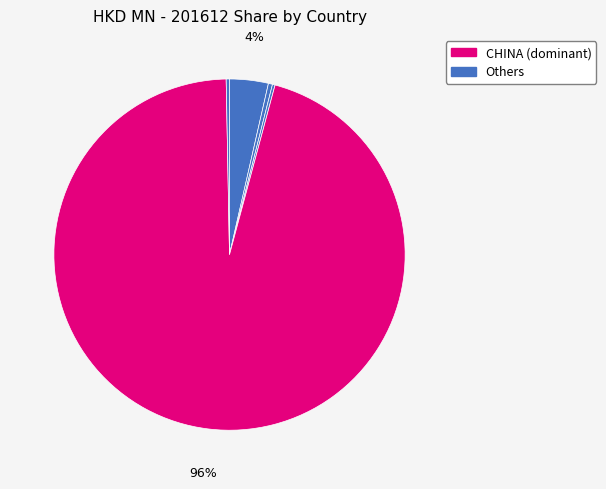

To the nearest percent, what is the average slice percentage?

20%